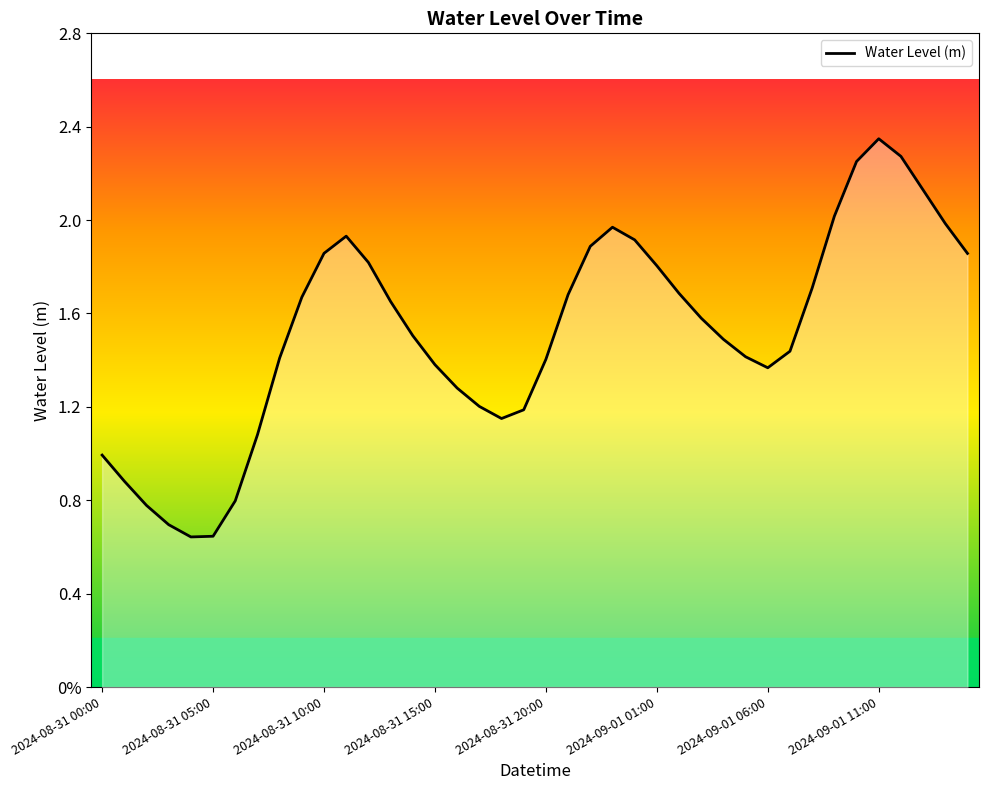

Does the chart have visible grid lines?

No